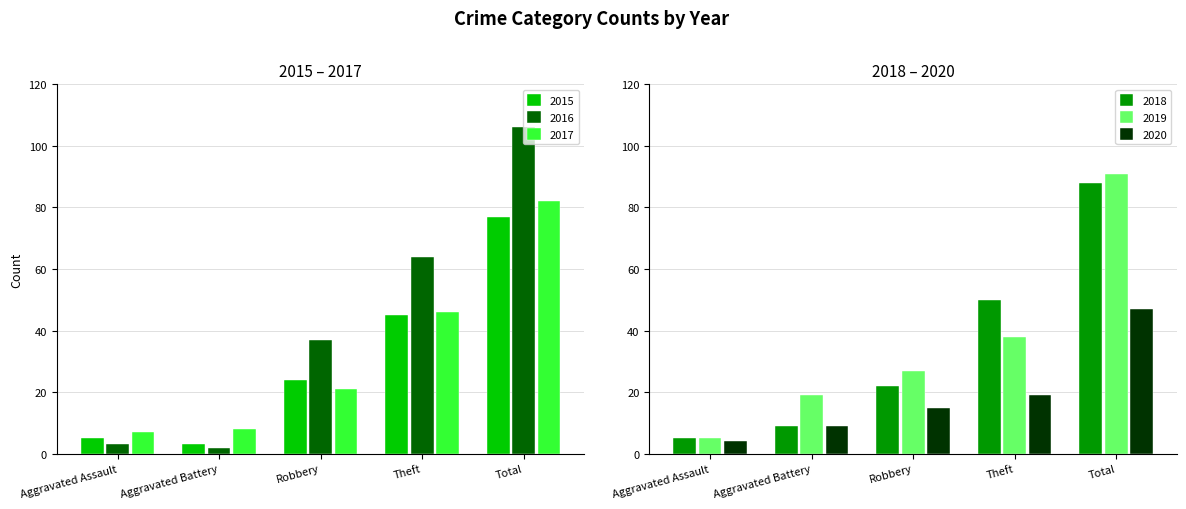

What are all the series names shown in the legend?

2015, 2016, 2017, 2018, 2019, 2020